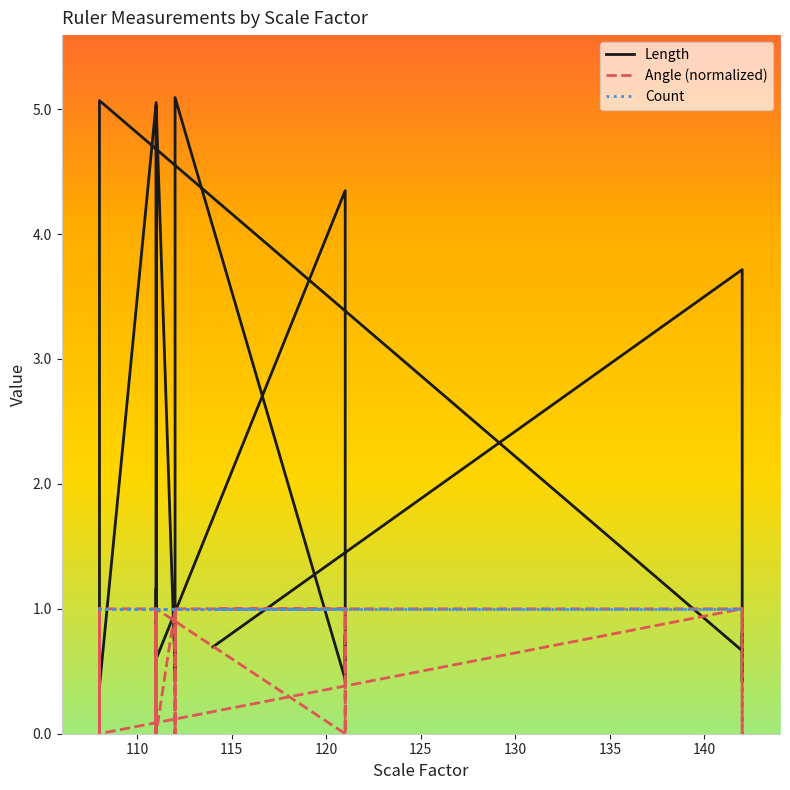

Does the chart display data point markers on the line(s)?

No